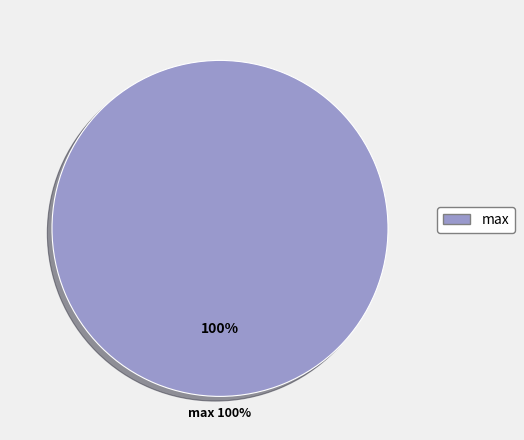

True or false: max accounts for 100% of the total.

True